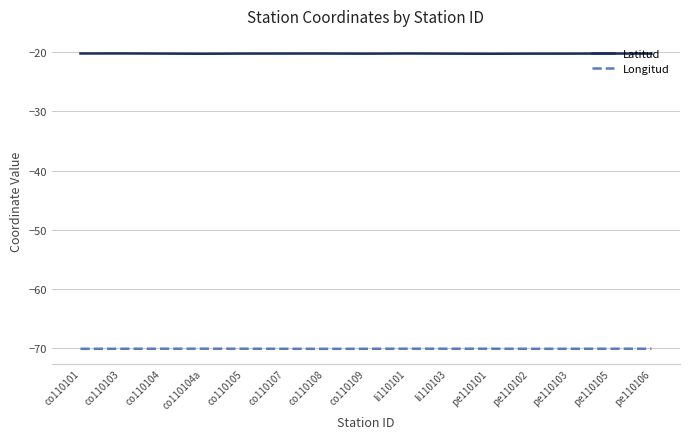

The Latitud series shows -8.7 at co110105. True or false?

False